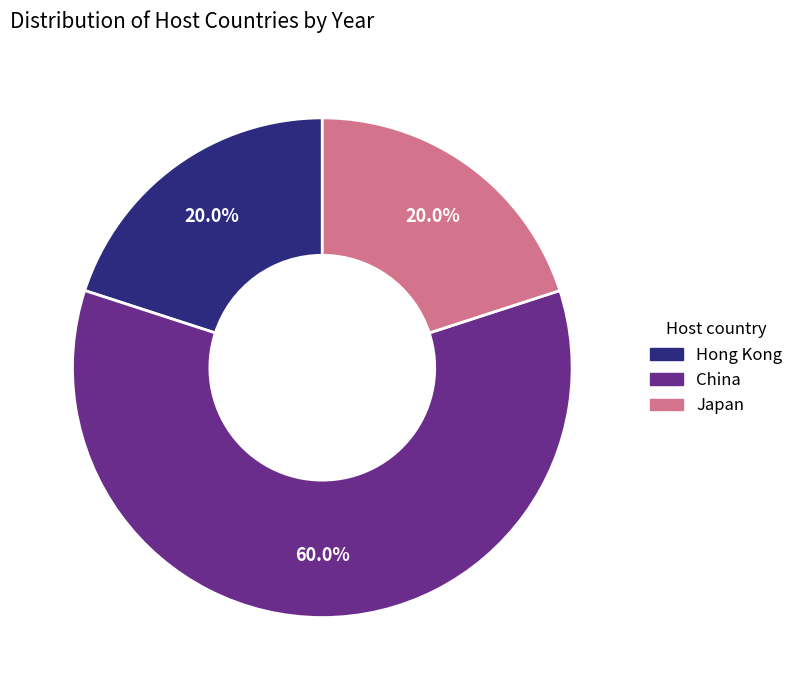

Which slice is the largest?

China